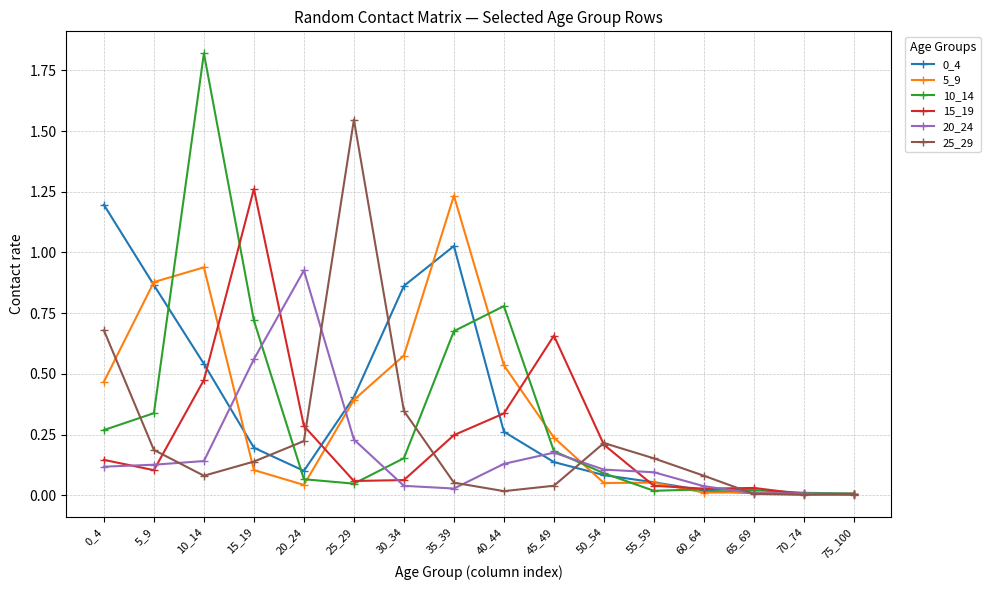

Which series has the largest range (max minus min)?

10_14